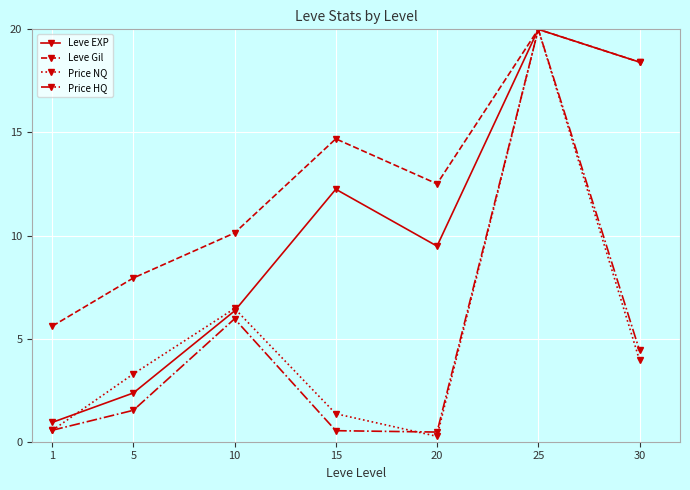

What is the maximum value shown in the chart?

20.0